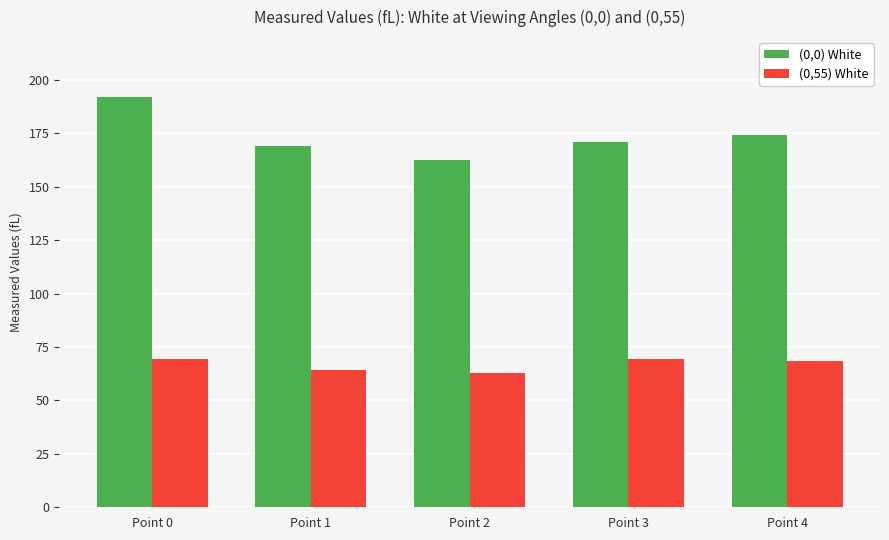

What is the approximate value of (0,0) White at Point 1?

169.0